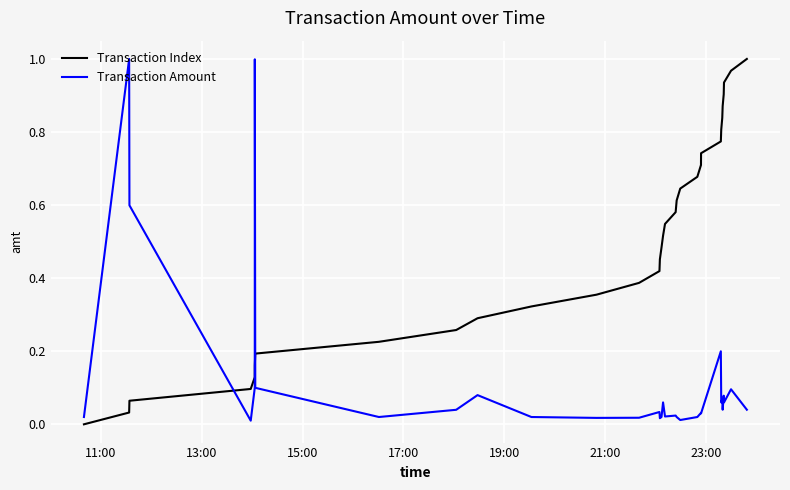

Which series ends up on top after the final intersection of Transaction Index and Transaction Amount?

Transaction Index